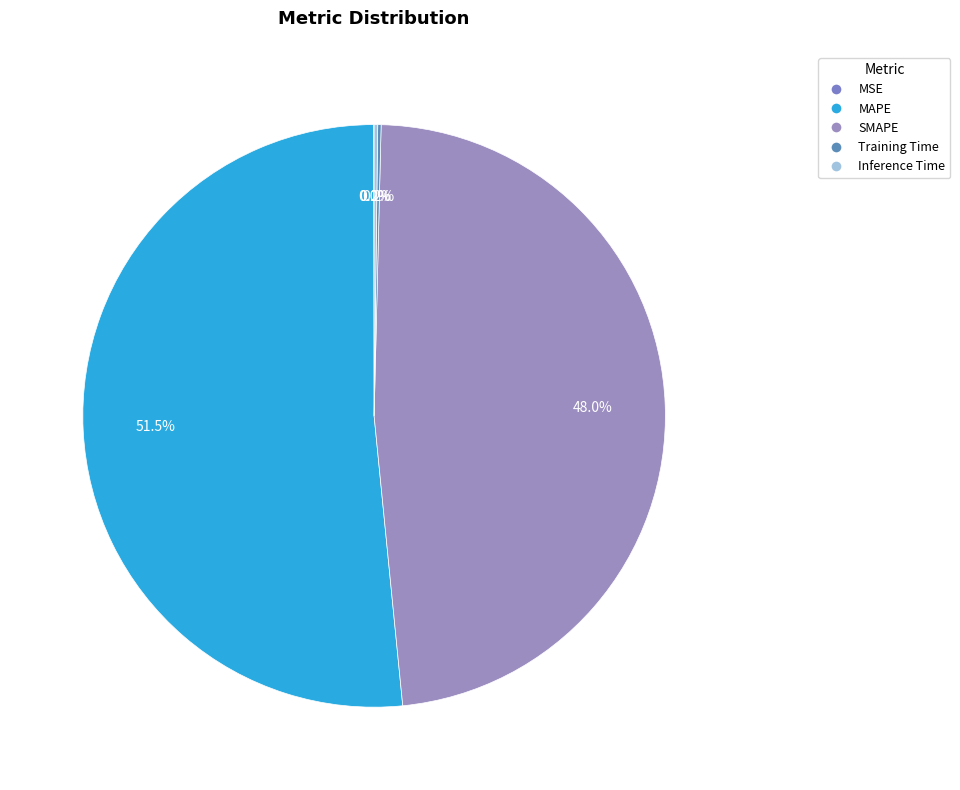

Between MSE and MAPE, which is larger?

MAPE